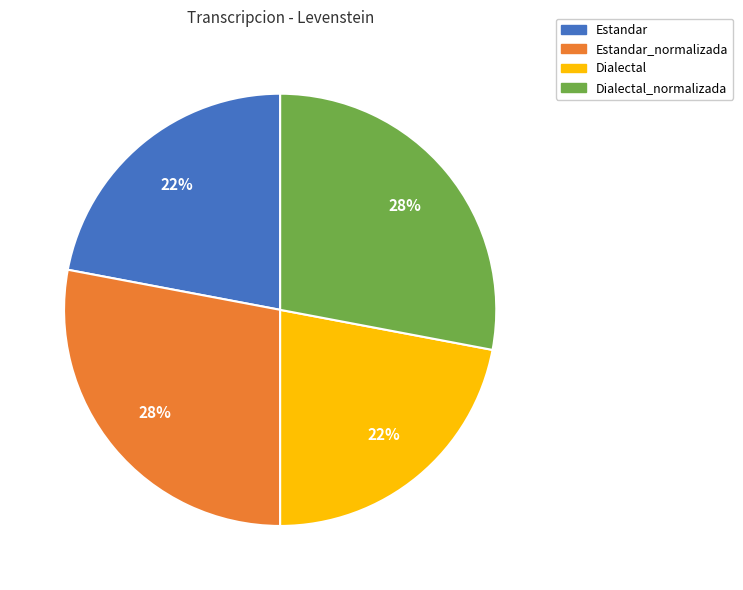

Is there a majority slice in this chart?

No